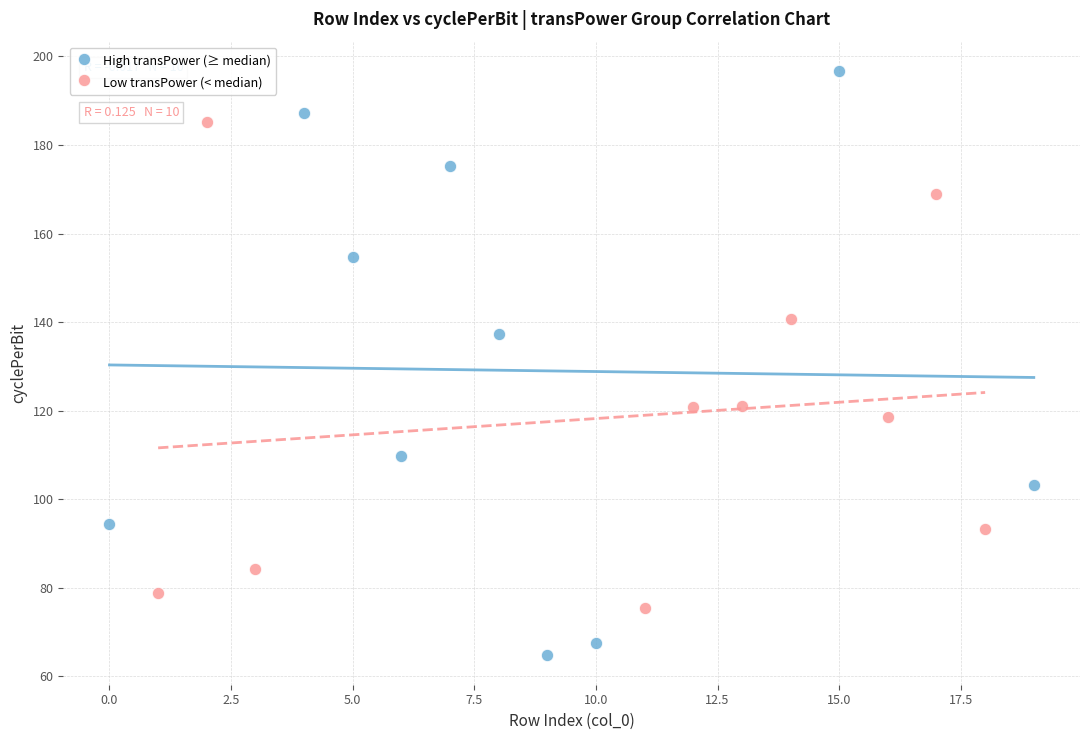

Which series has the largest Y range (max minus min)?

High transPower (≥ median)